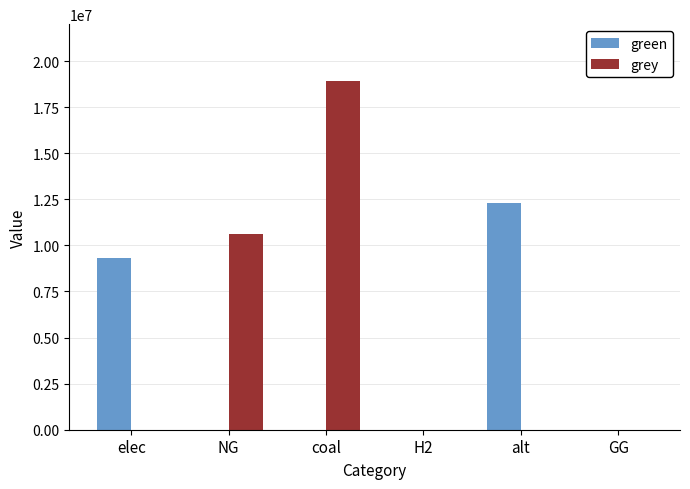

Which series changed the most between elec and alt?

green